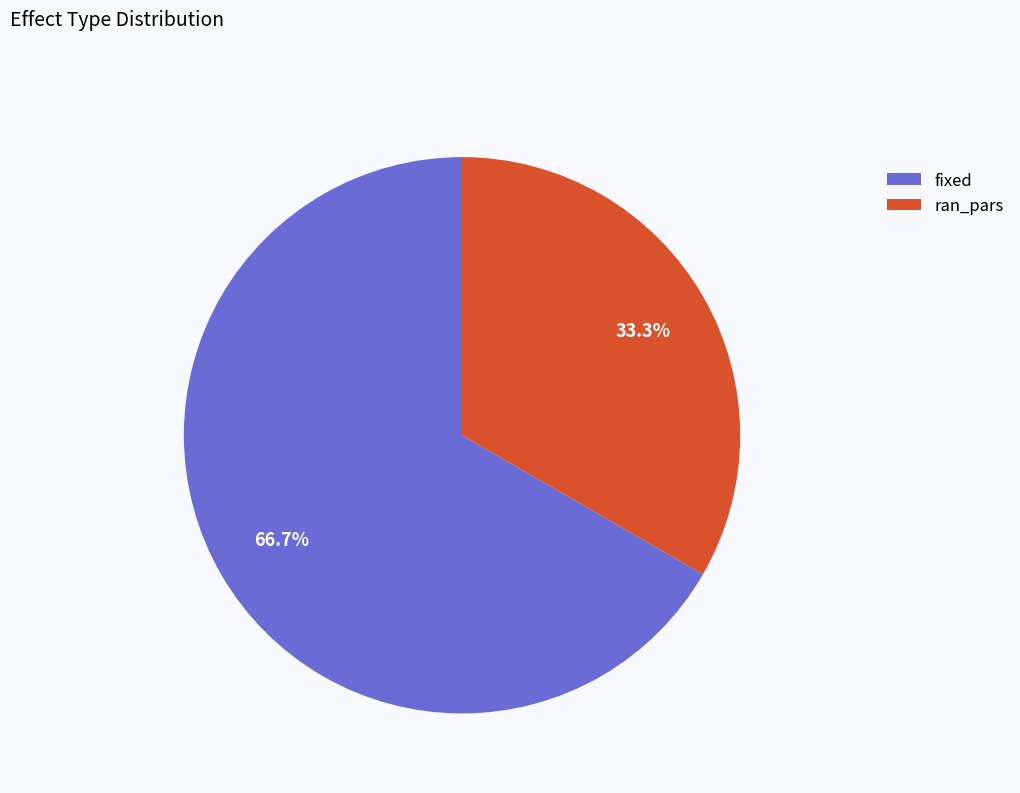

How much of the chart is everything except fixed?

33.3%